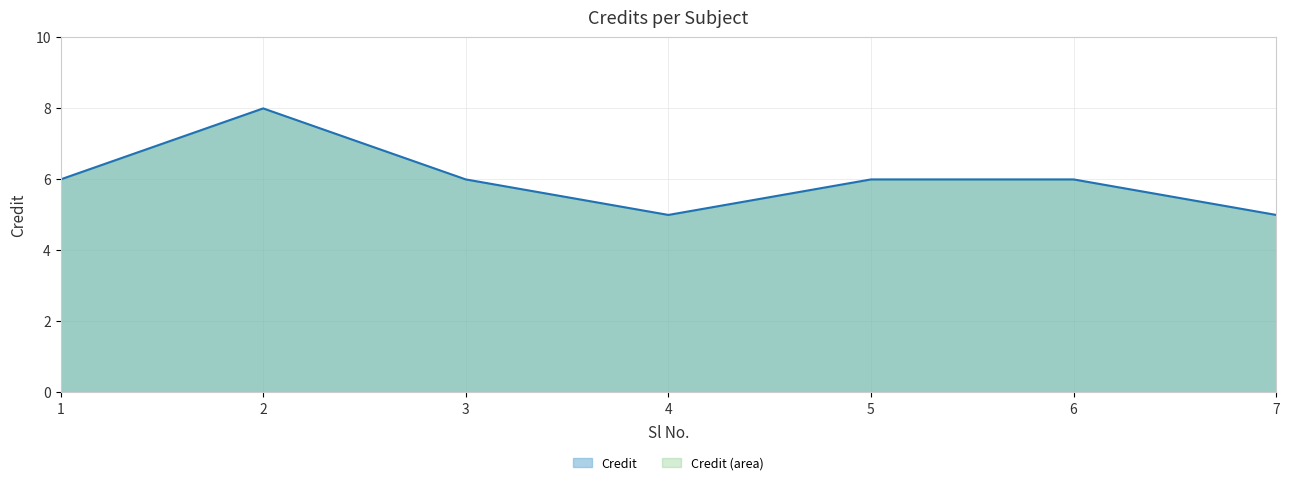

How many data points are above 6?

1